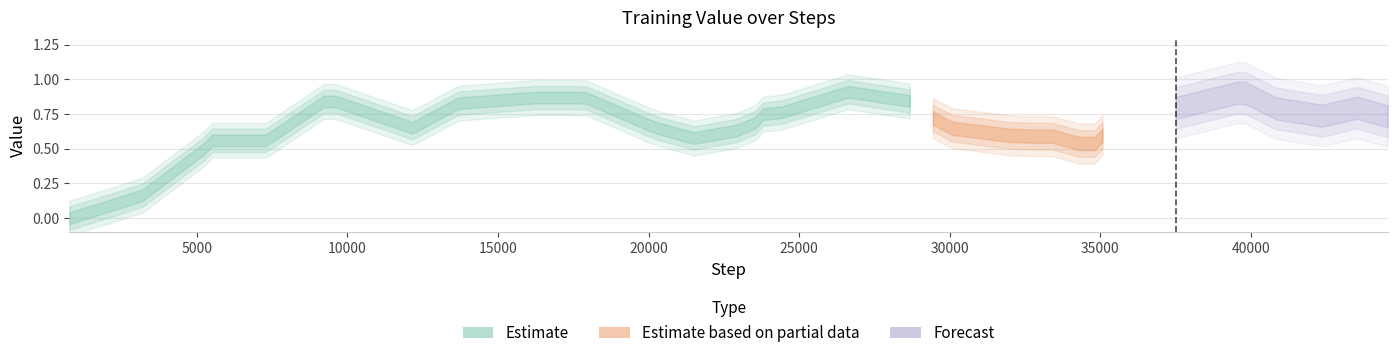

At which category does the data reach its first local valley?

10